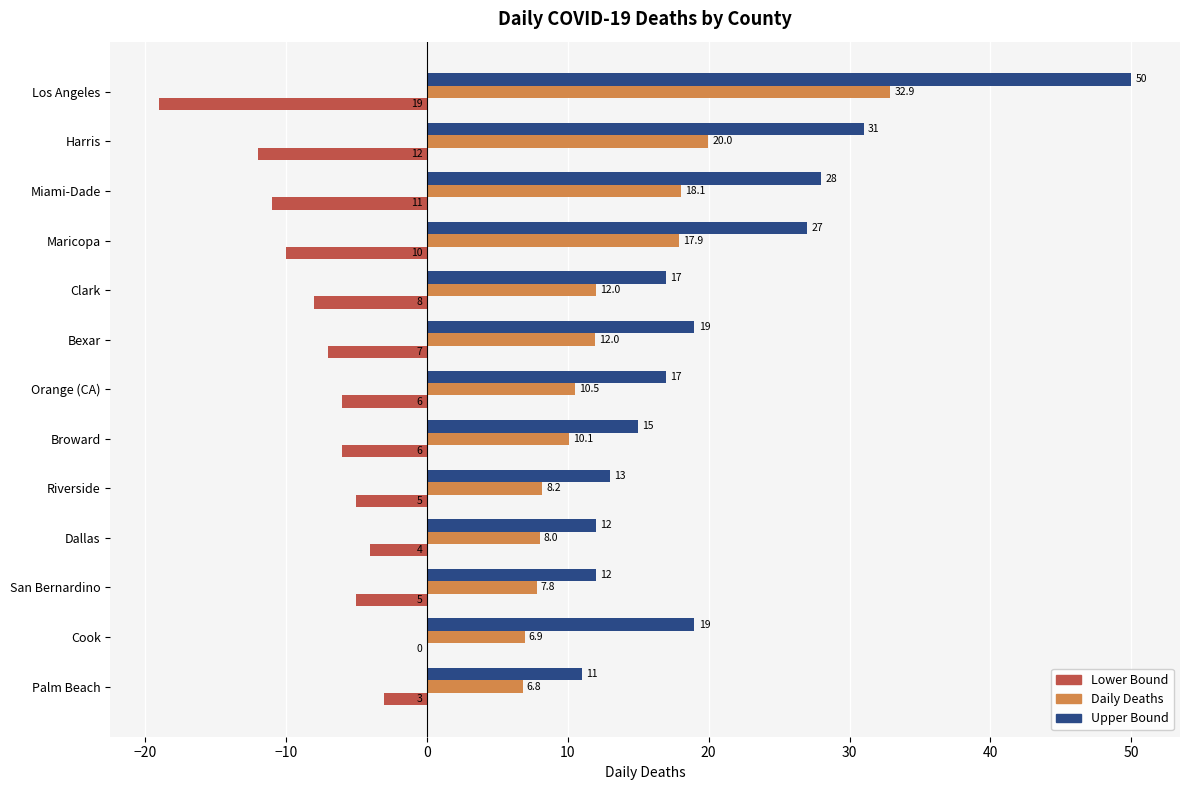

At which category is the sum across all series the highest?

Los Angeles